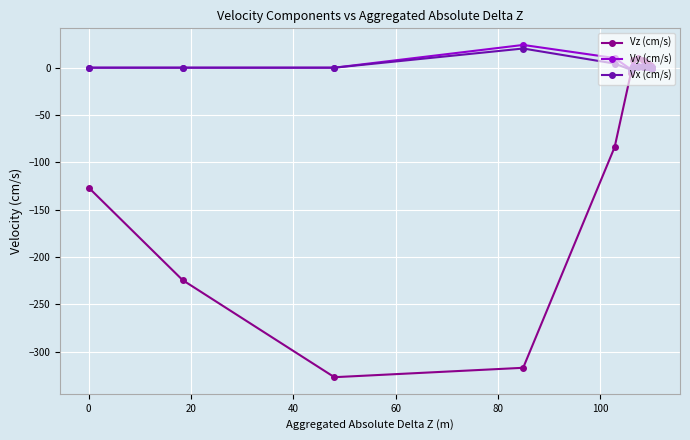

What is the highest value of the Vx (cm/s) series?

20.3